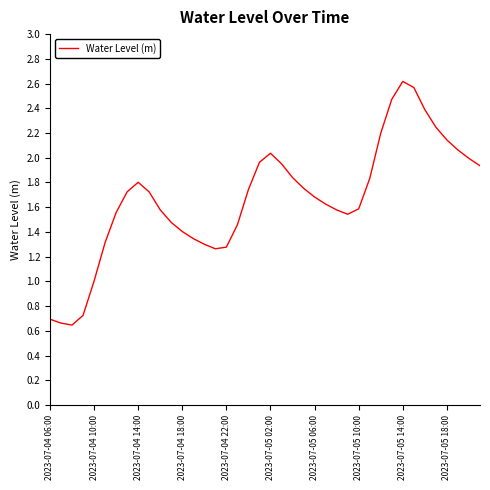

The value at 2023-07-04 18:00 is 2.4. True or false?

False